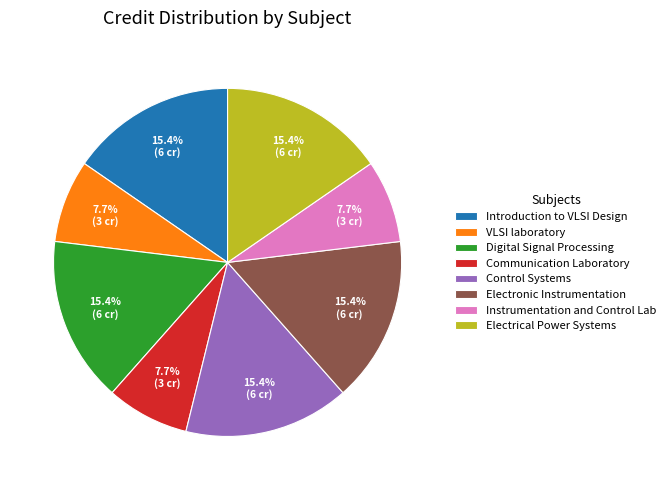

The VLSI laboratory slice represents 1% of the pie. True or false?

False